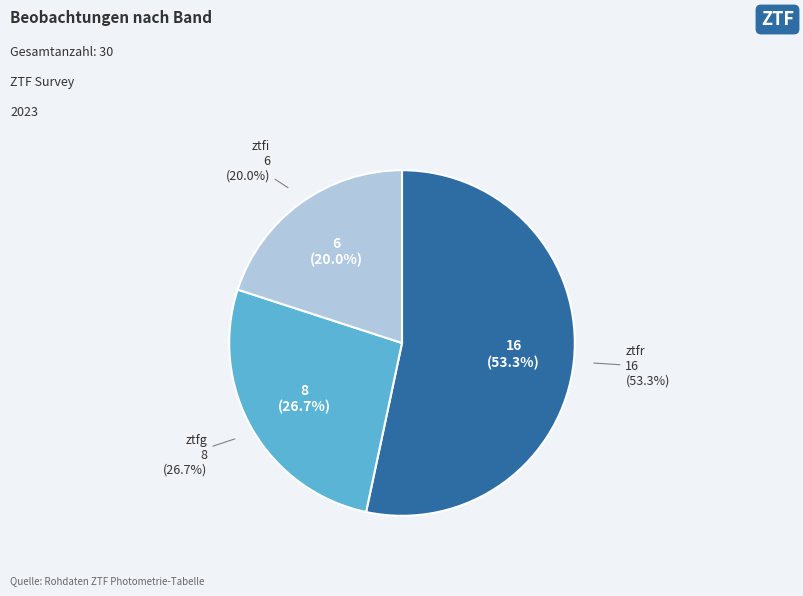

What is the smallest slice in the pie chart?

ztfi